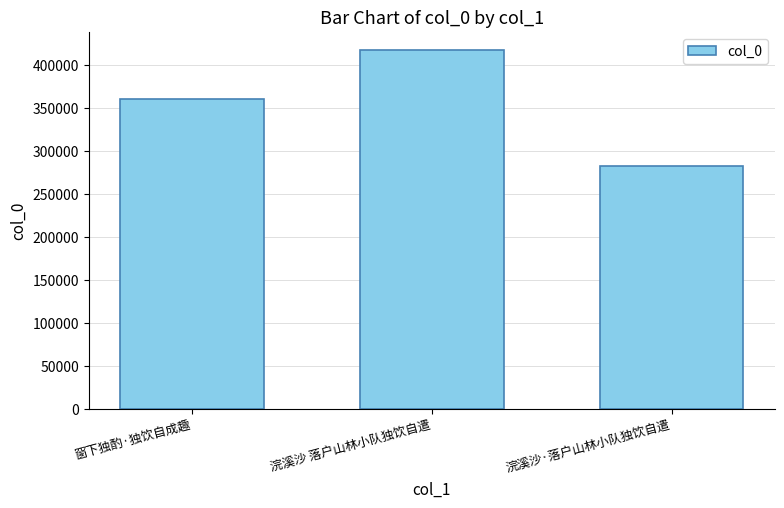

What is the average value?

353750